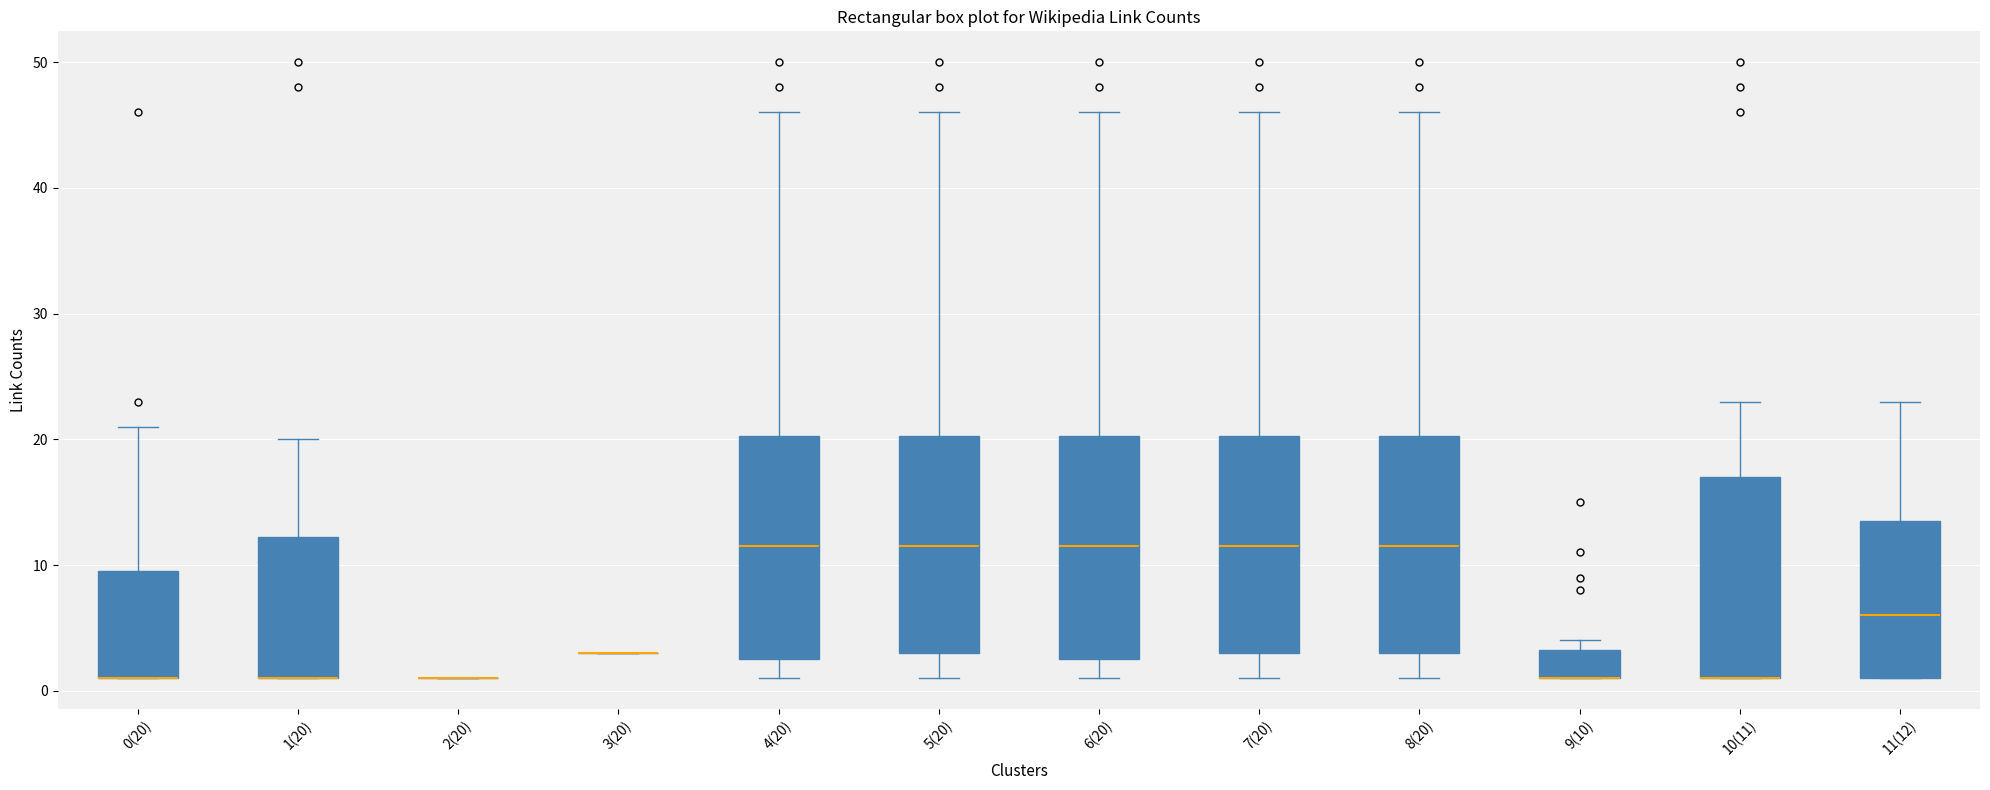

Reading left to right, read every box against the y-axis: the position of its median line, the range the box covers, and the ends of its whiskers. The values are not printed on the chart, so give them approximately, as read against the axis.

0(20): median 1 (drawn on the box's lower edge), box 1 to 10, whiskers 1 to 21
1(20): median 1 (drawn on the box's lower edge), box 1 to 12, whiskers 1 to 20
2(20): box collapsed to a line at 1, whiskers 1 to 1
3(20): box collapsed to a line at 3, whiskers 3 to 3
4(20): median 12, box 3 to 20, whiskers 1 to 46
5(20): median 12, box 3 to 20, whiskers 1 to 46
6(20): median 12, box 3 to 20, whiskers 1 to 46
7(20): median 12, box 3 to 20, whiskers 1 to 46
8(20): median 12, box 3 to 20, whiskers 1 to 46
9(10): median 1 (drawn on the box's lower edge), box 1 to 3, whiskers 1 to 4
10(11): median 1 (drawn on the box's lower edge), box 1 to 17, whiskers 1 to 23
11(12): median 6, box 1 to 14, whiskers 1 to 23